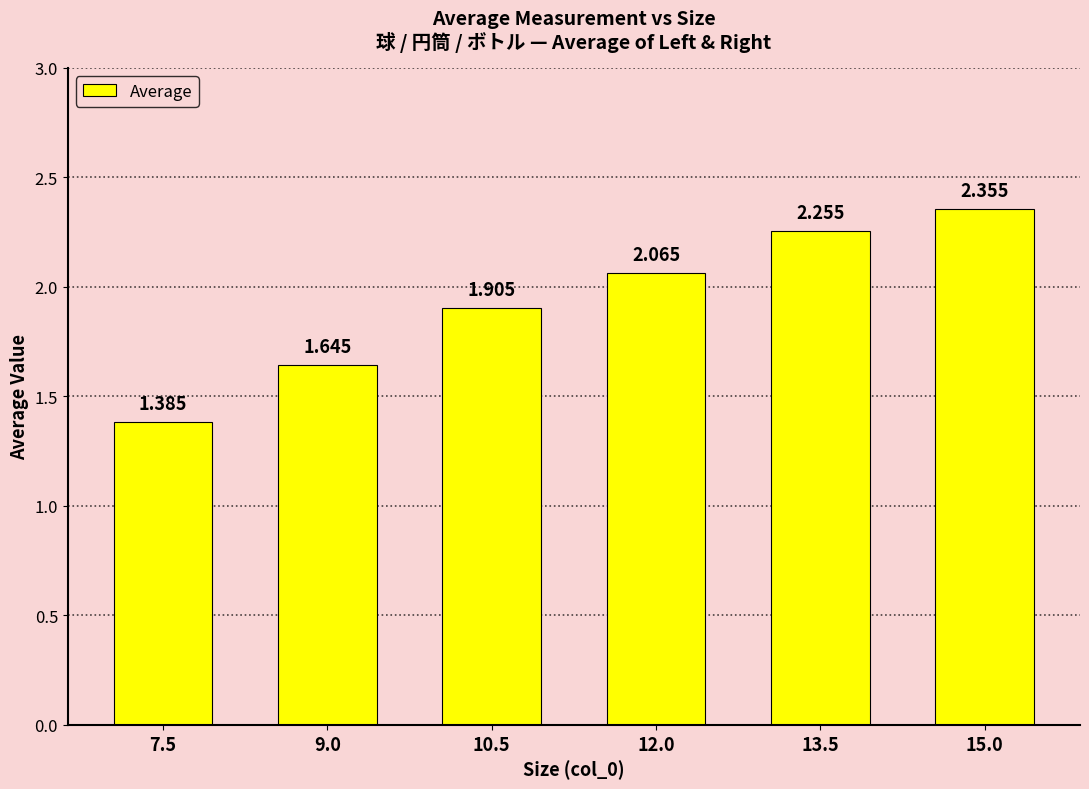

What is the label of the 1st bar from the left?

7.5